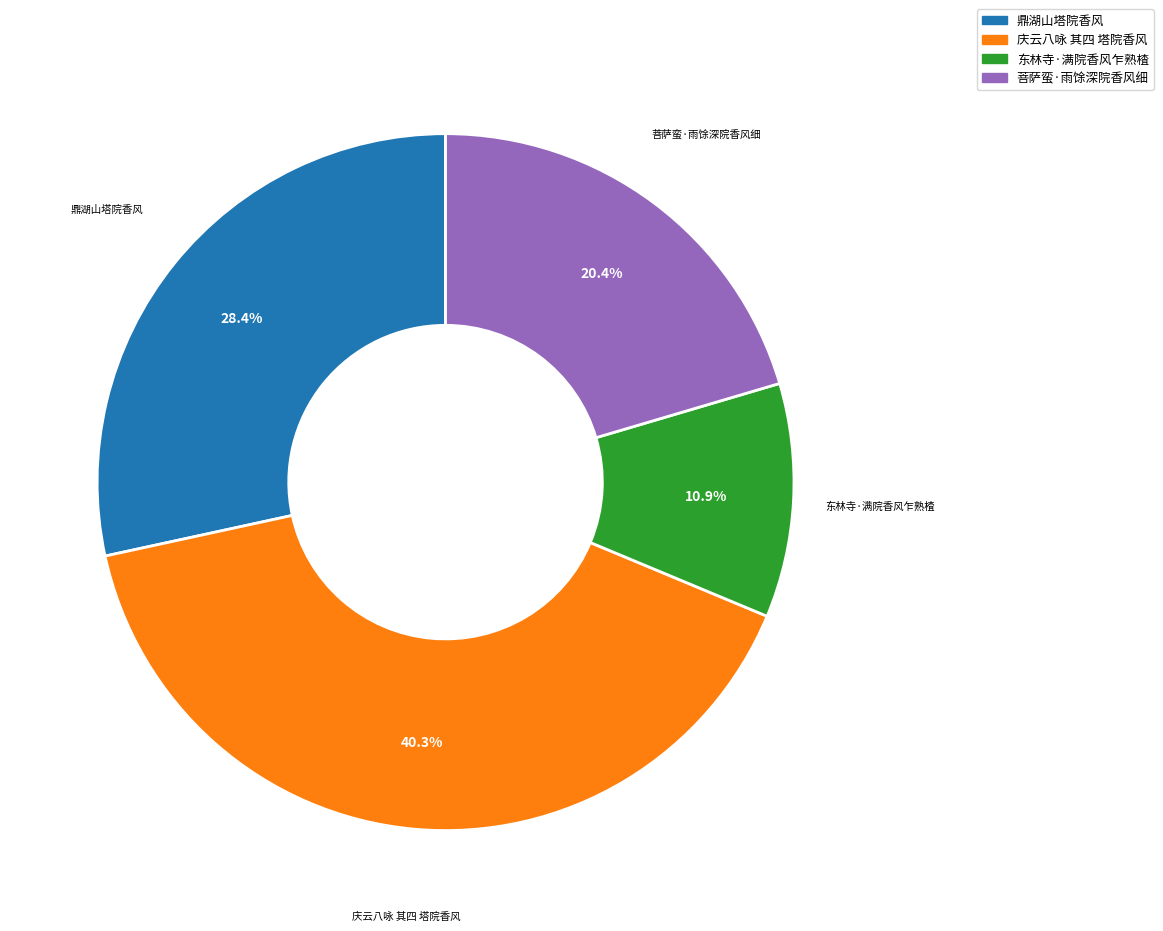

Which slice is the largest?

庆云八咏 其四 塔院香风